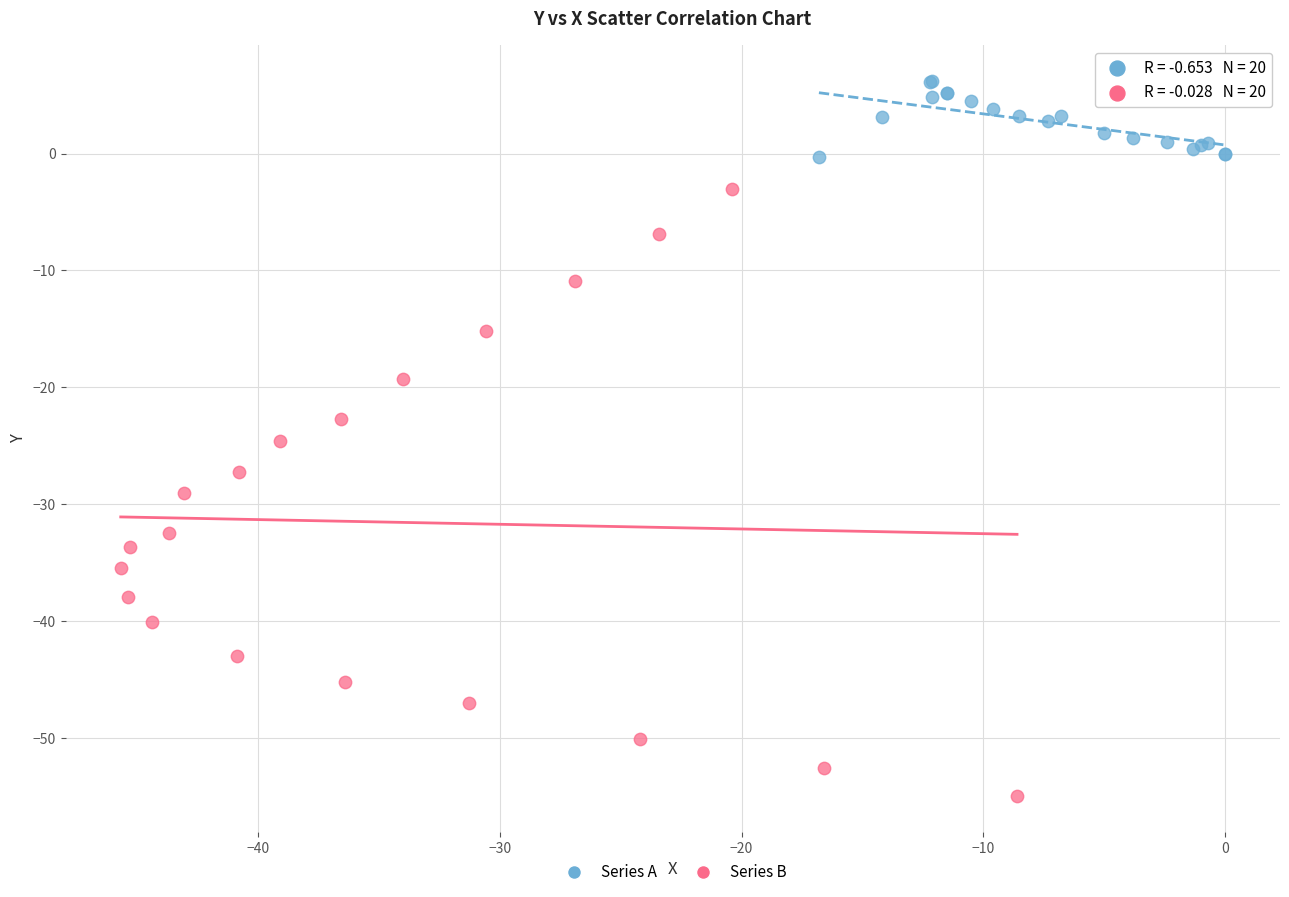

Which series has the largest Y range (max minus min)?

Series B